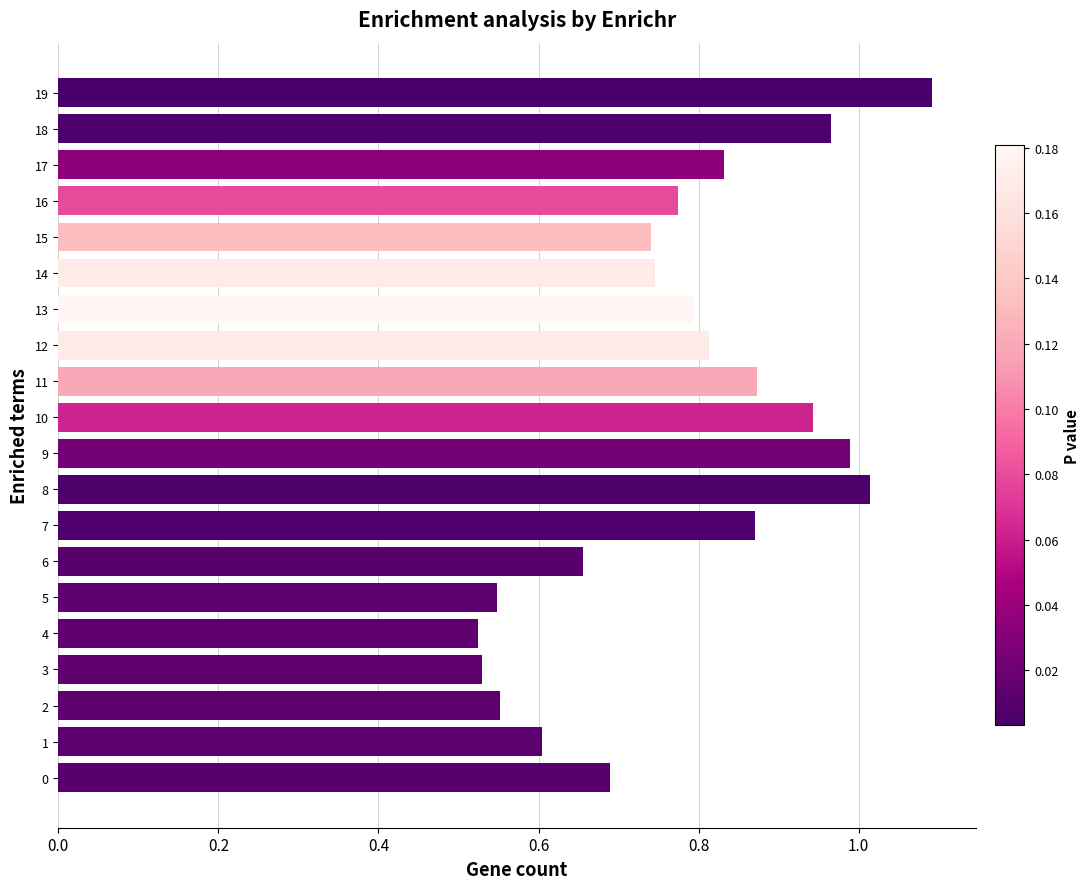

The value at 19 is 1.1. True or false?

True